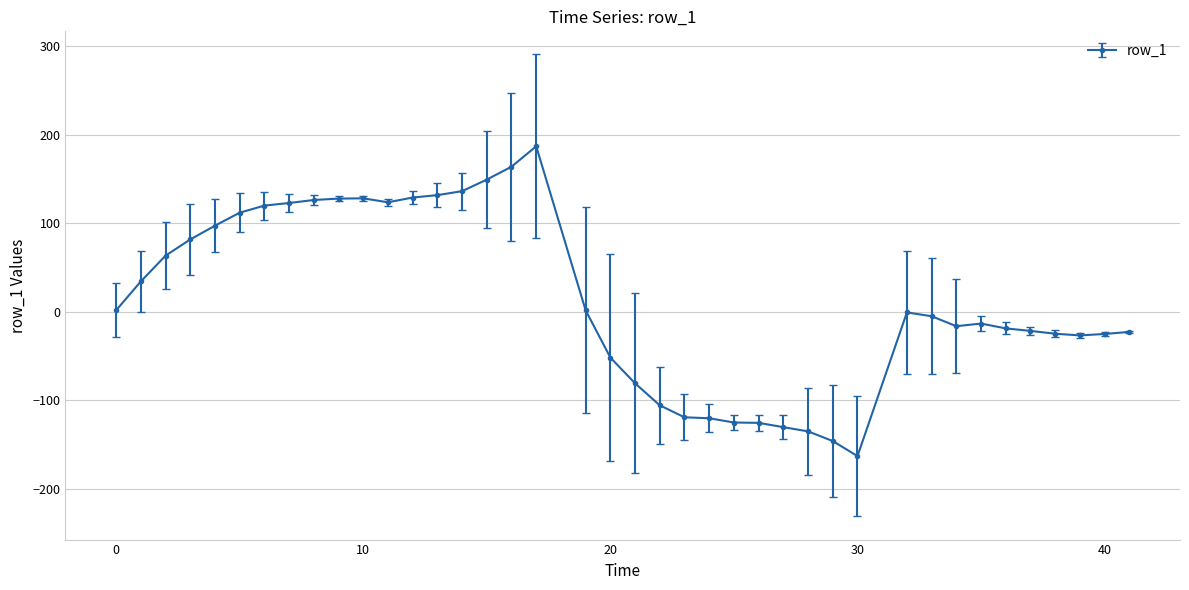

What is the difference between the maximum and minimum values?

349.9